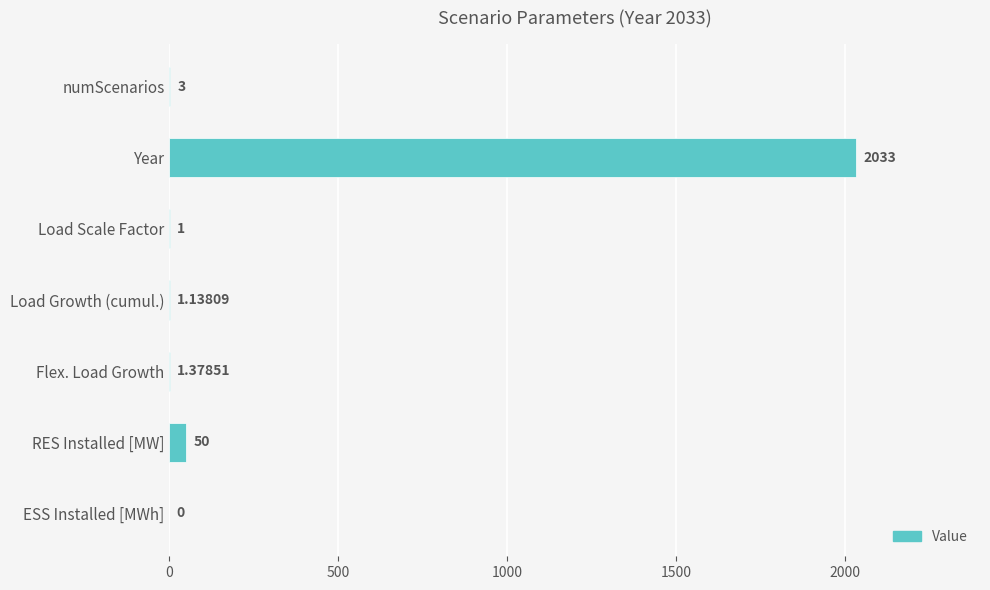

Where is the data nearest to the value 1016?

RES Installed [MW]